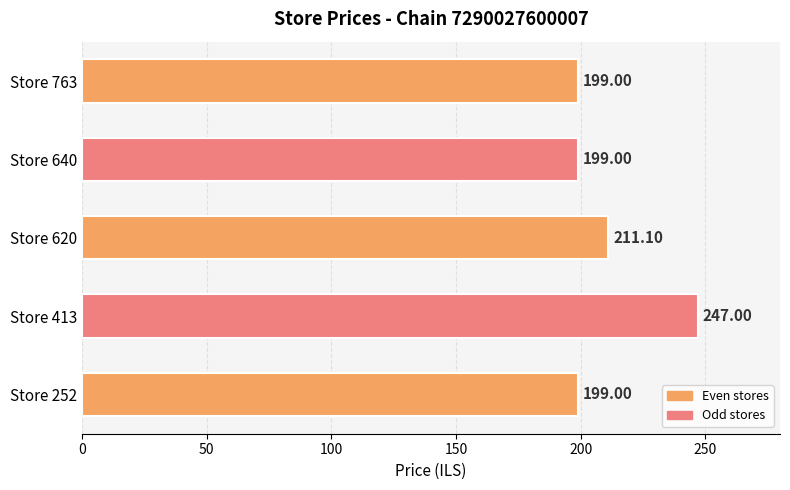

Which has a higher value, Store 620 or Store 252?

Store 620